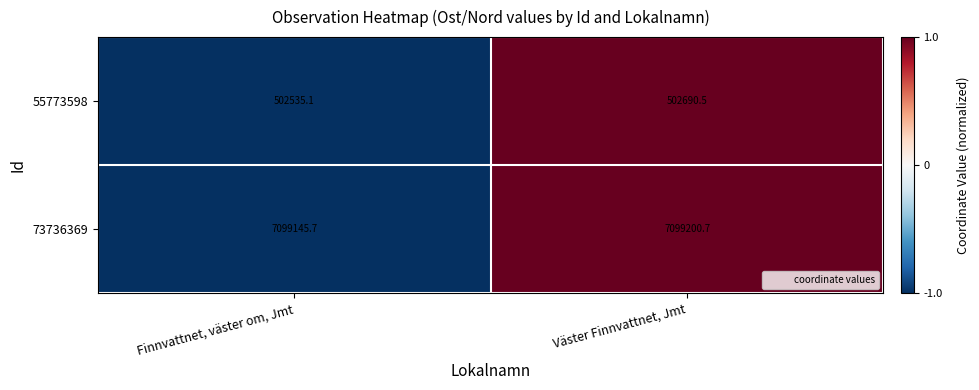

Reading left to right, extract all data points from this chart.

55773598: 502535.1	502690.5
73736369: 7099145.7	7099200.7